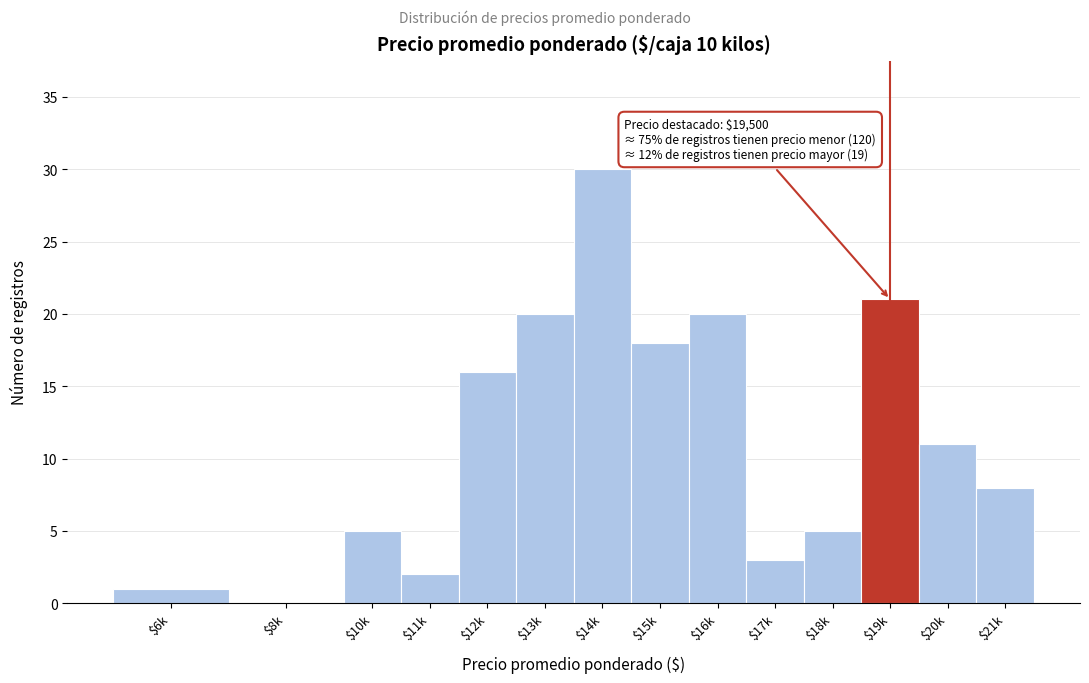

What is the sum of all values?

160